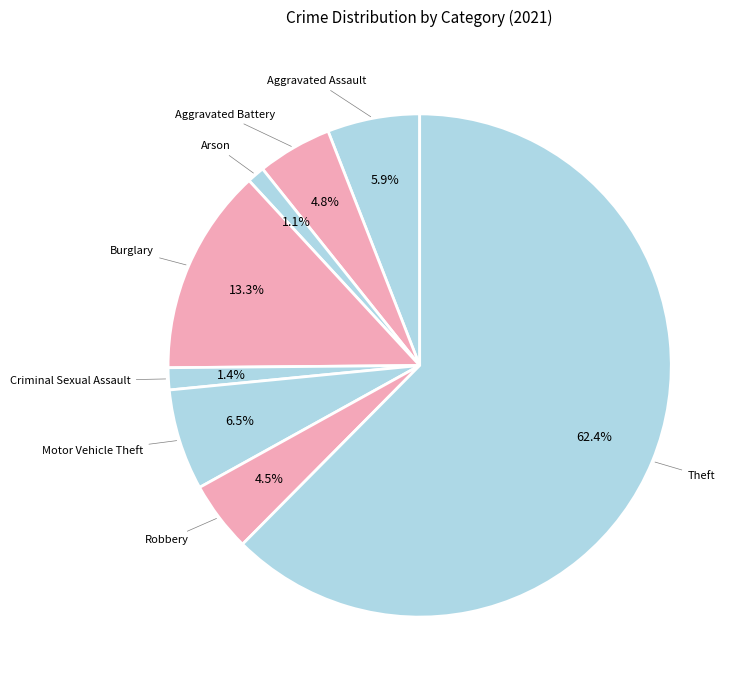

How many slices are in this pie chart?

8